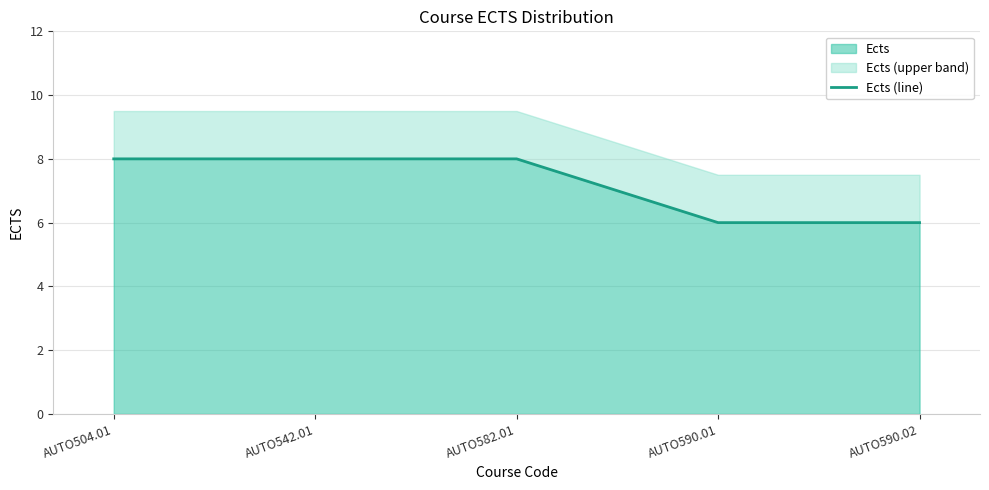

What position from the right is AUTO590.01?

2